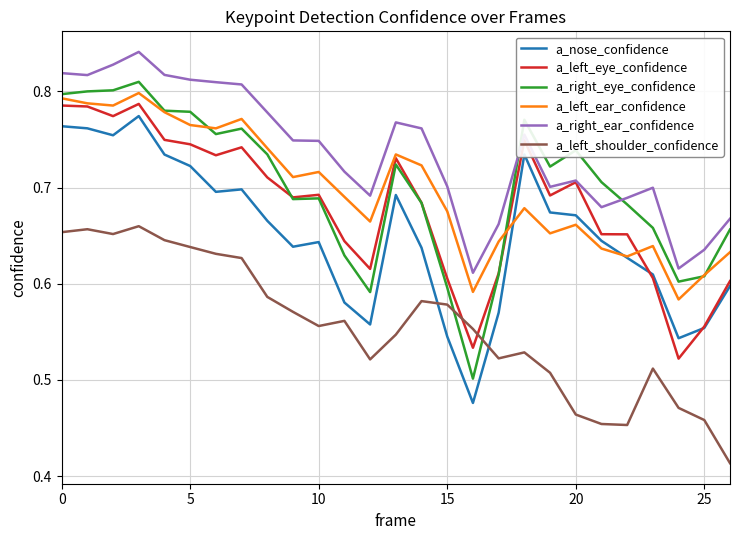

Which series has the largest total across all categories?

a_right_ear_confidence